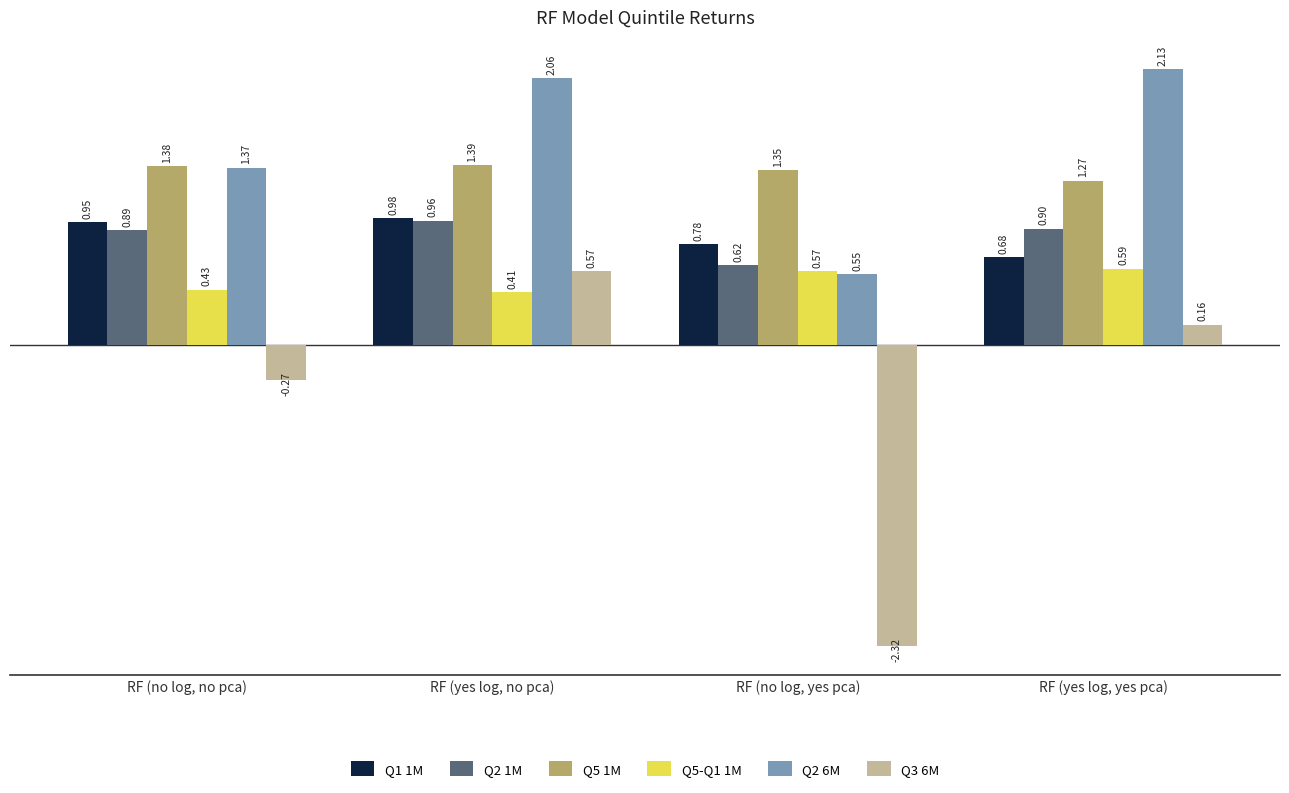

How many bars are there in each group?

6